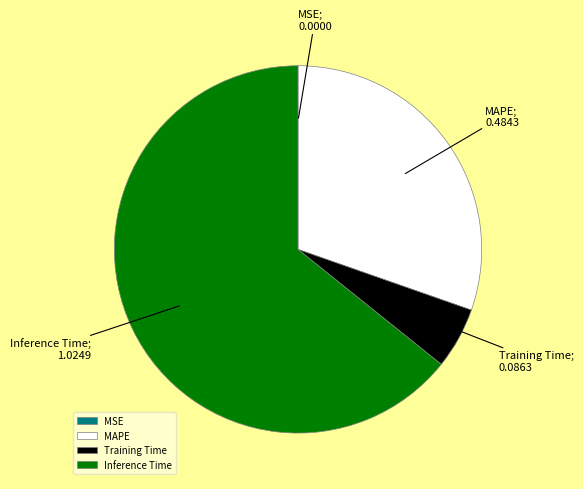

Is there a majority slice in this chart?

Yes